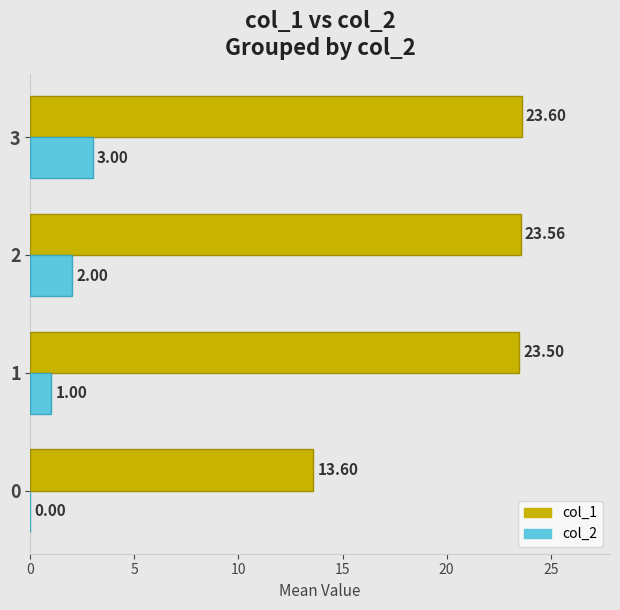

Which series changed the most between 0 and 2?

col_1